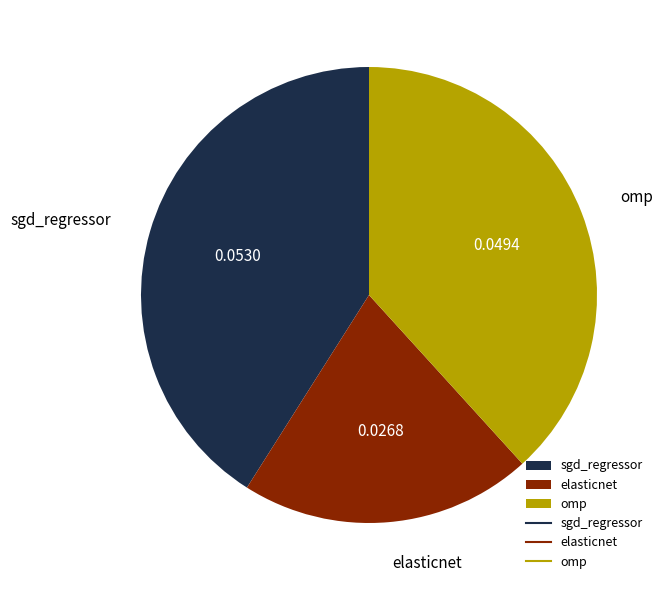

Is there a majority slice in this chart?

No